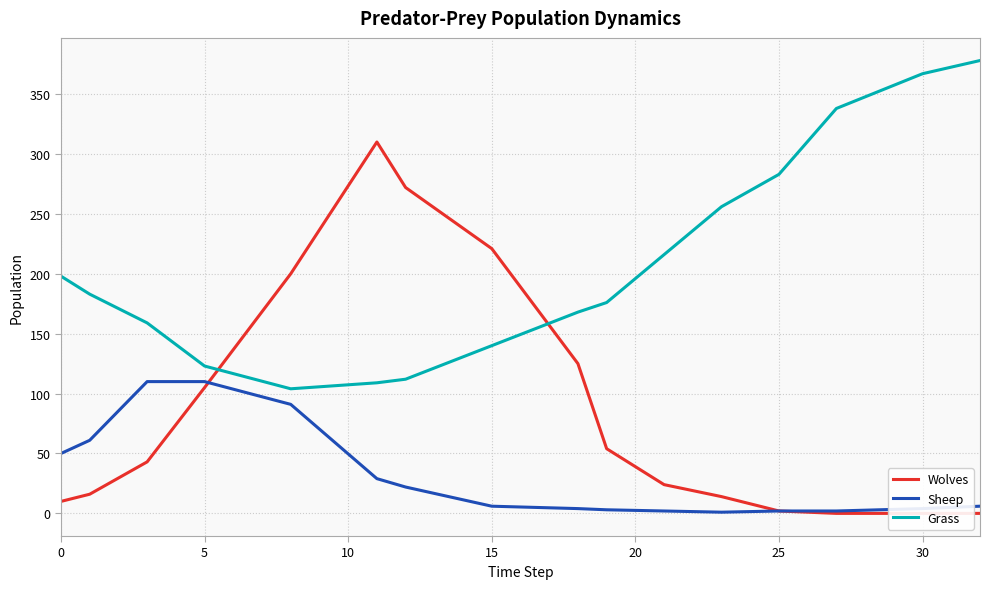

True or false: Sheep has a value of 4 at 30.

True